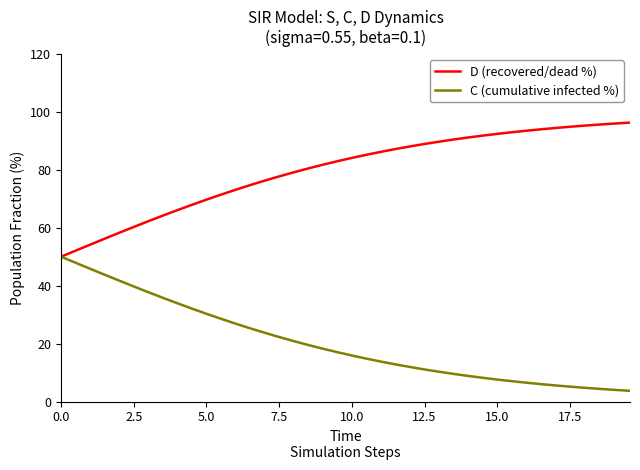

List the series in order of their peak value, highest first.

D (recovered/dead %), C (cumulative infected %)